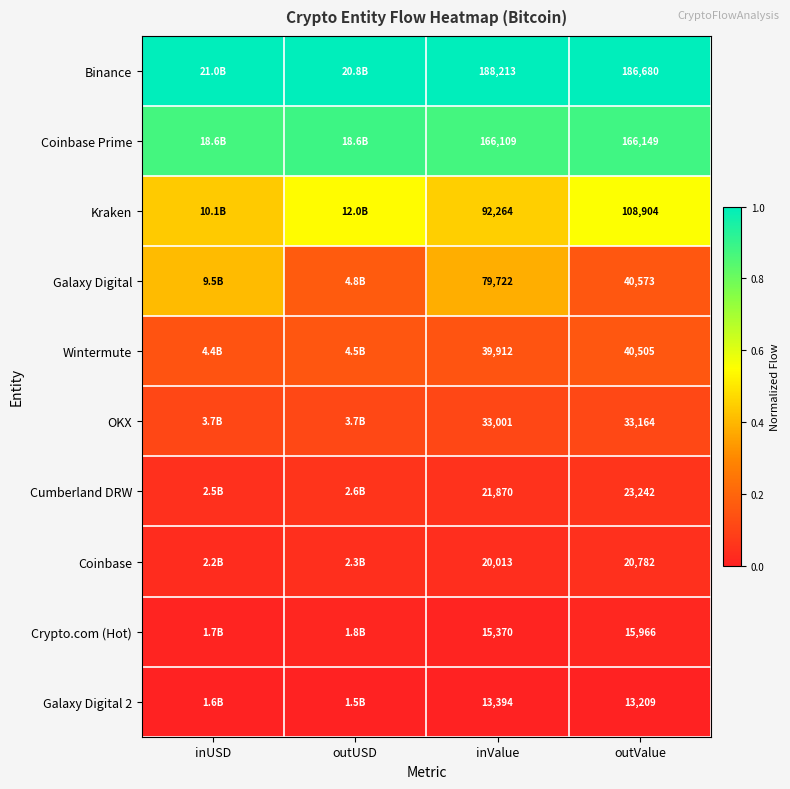

Is the value of Cumberland DRW at inValue greater than the value of Crypto.com (Hot) at outValue?

Yes